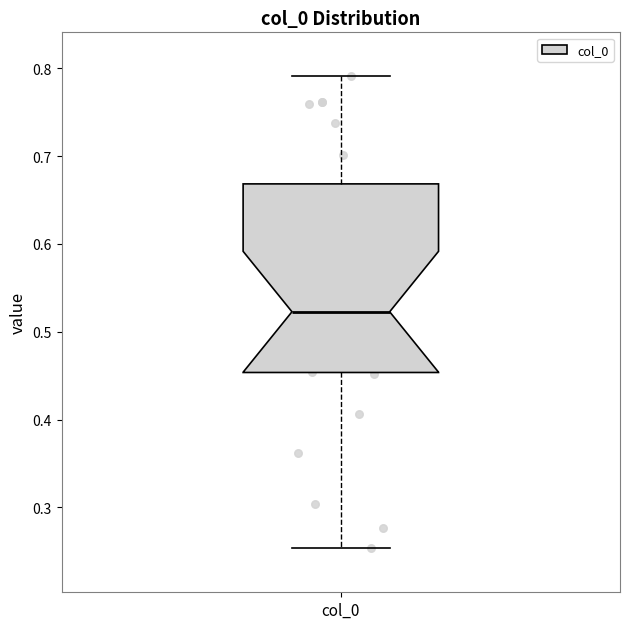

Where is the lower edge of the box for col_0 on the y-axis? The values are not printed on the chart, so give them approximately, as read against the axis.

0.45